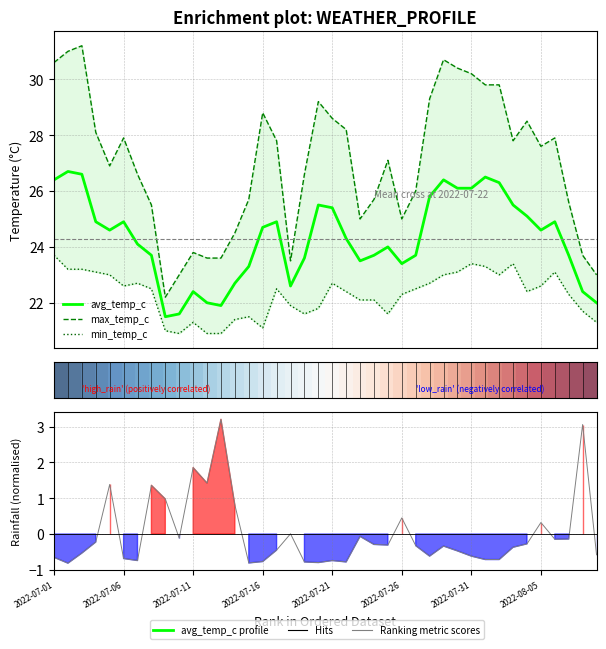

List the labels in order of max_temp_c value, smallest first.

8, 9, 39, 17, 11, 12, 38, 10, 13, 22, 25, 2022-08-05, 37, 14, 23, 26, 2022-07-31, 18, 2022-07-21, 24, 35, 16, 33, 2022-07-26, 36, 2022-07-16, 21, 34, 20, 15, 19, 27, 31, 32, 30, 29, 2022-07-01, 28, 2022-07-06, 2022-07-11